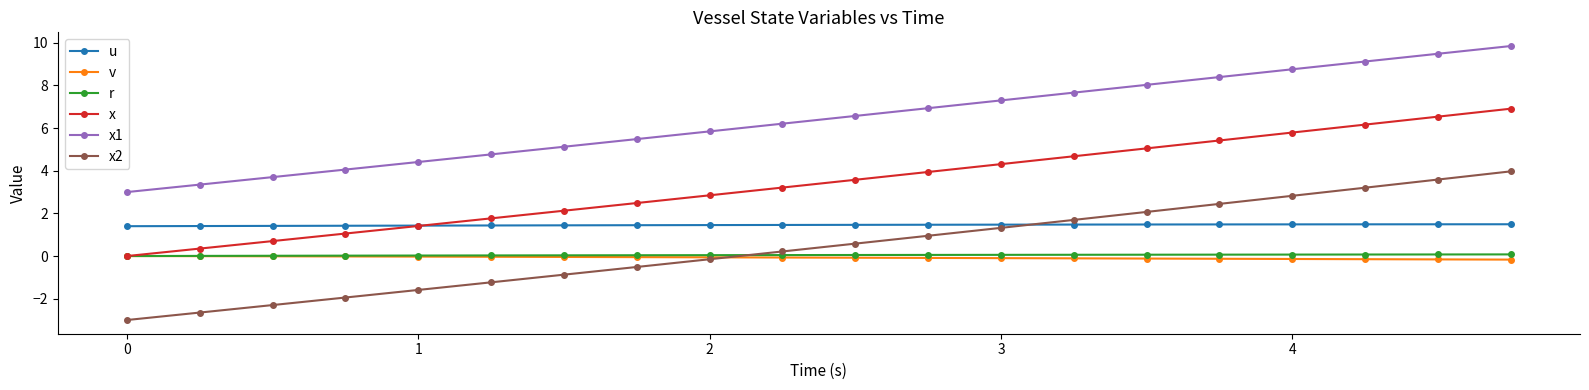

What is the sum of all u values?

29.1